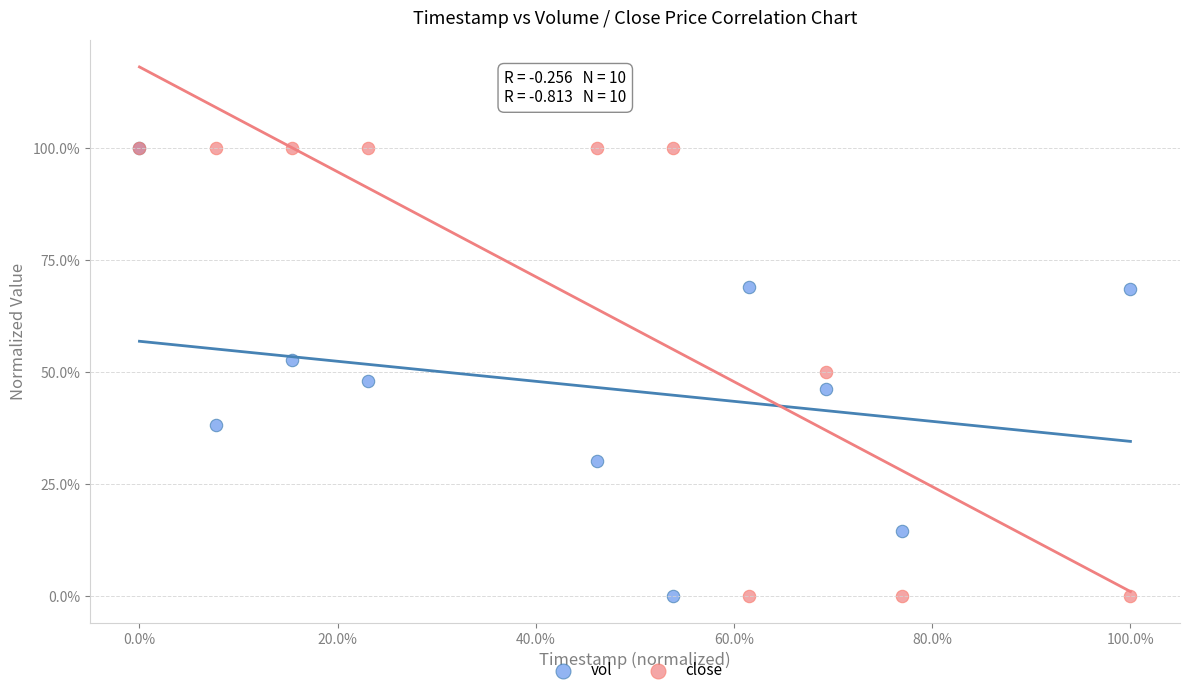

What are all the series names shown in the legend?

vol, close